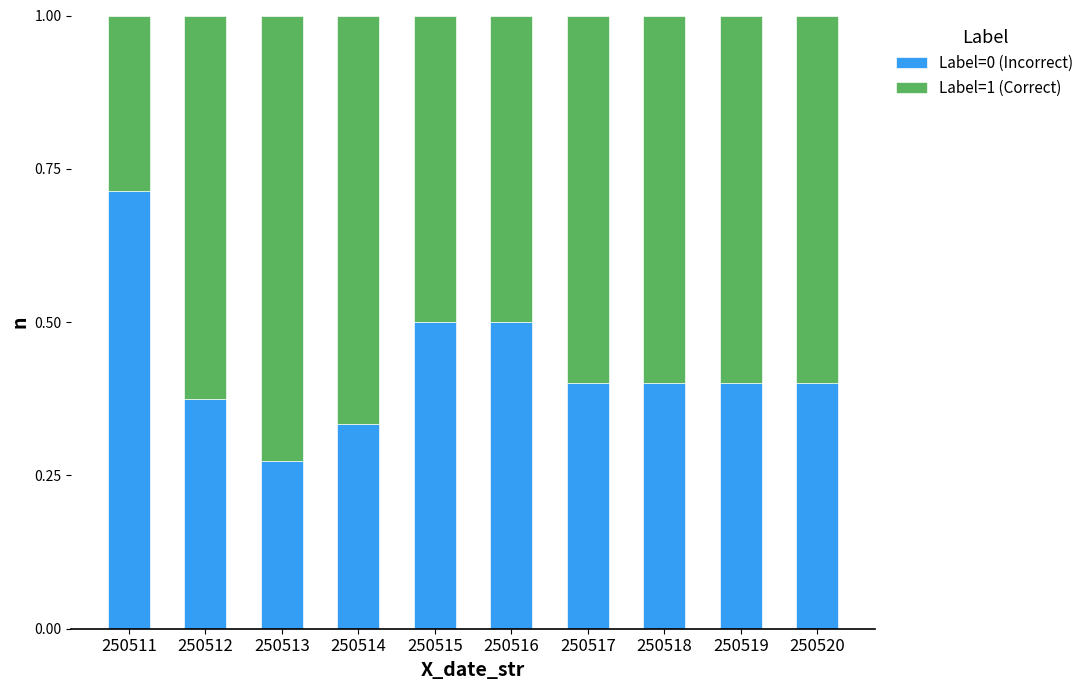

Is it true that Label=0 (Incorrect) equals 0.5 at 250516?

True